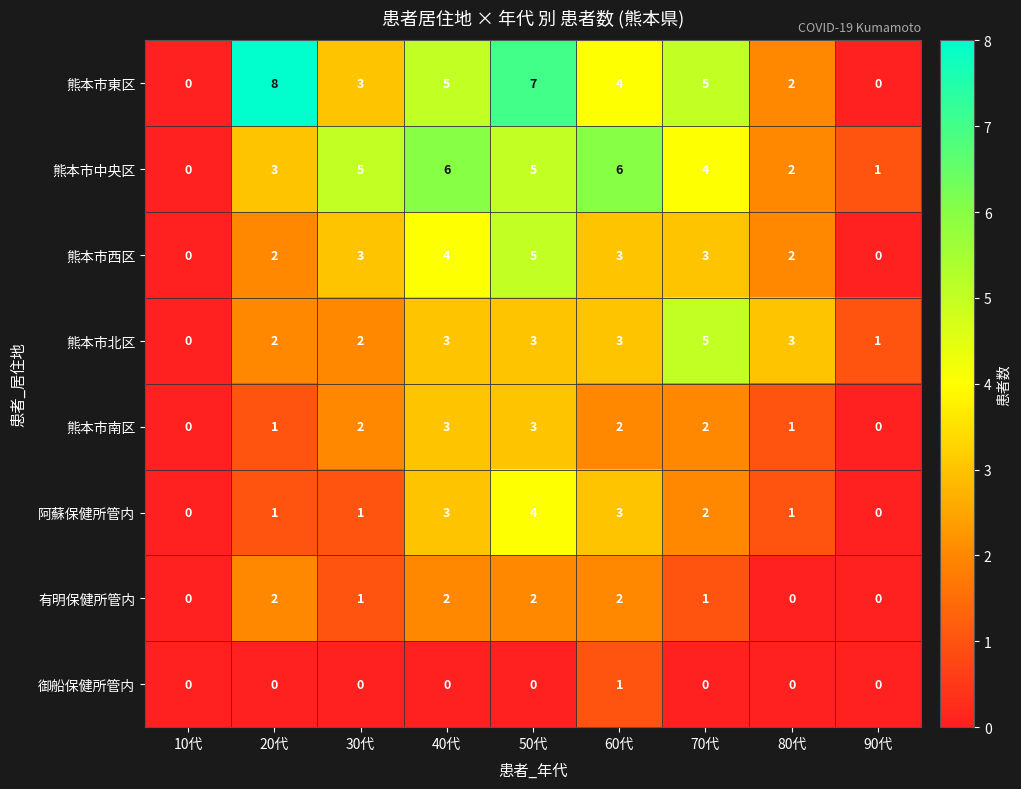

What is the spread (max minus min) of values at 20代?

8